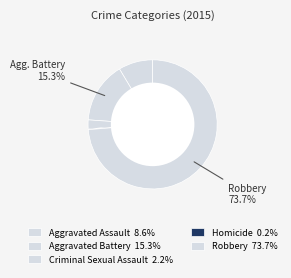

To the nearest percent, what is the difference between the largest and smallest slice percentages?

74%